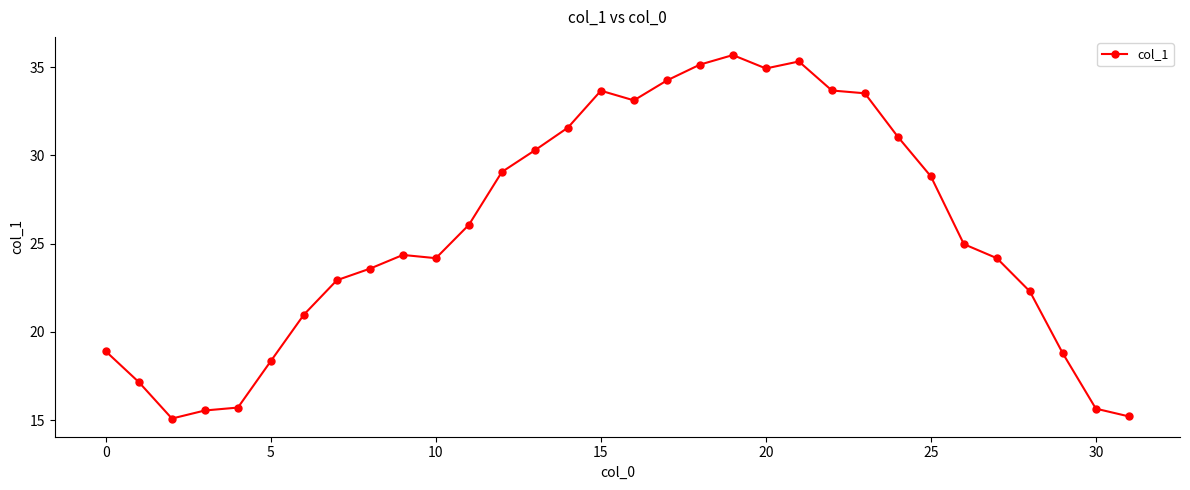

What is the value of the 29th point from the left?

22.3